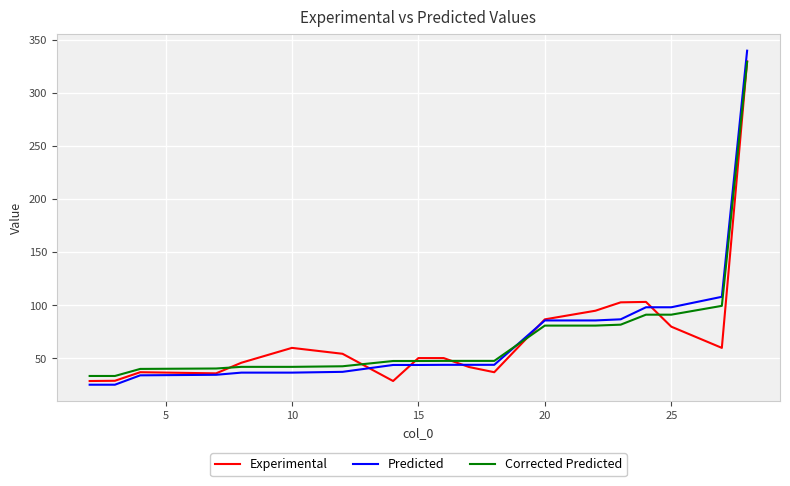

What is the minimum value for Experimental?

28.8